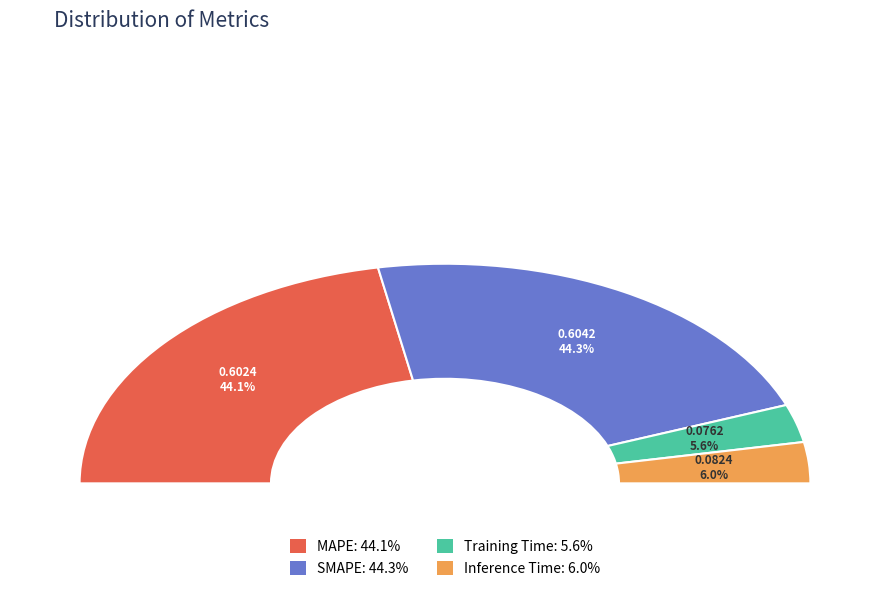

Which has a higher value, SMAPE or Inference Time?

SMAPE